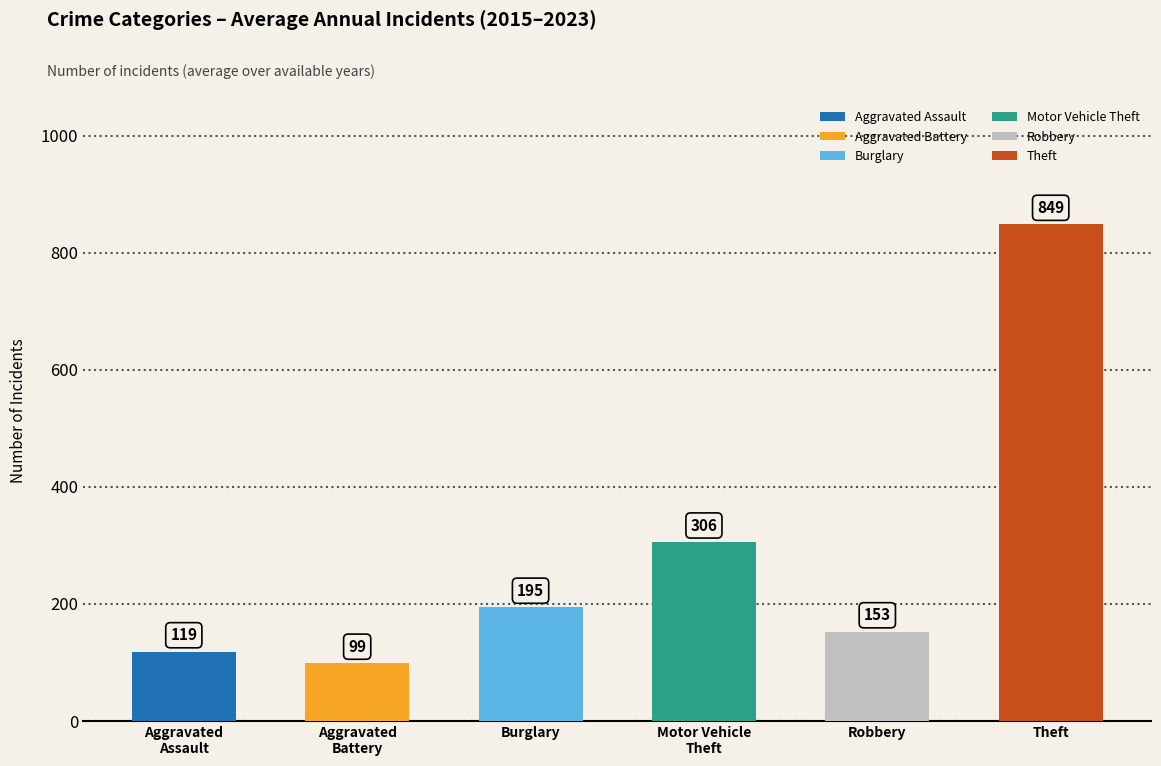

Rank the series by their maximum value, from highest to lowest.

Theft, Motor Vehicle Theft, Burglary, Robbery, Aggravated Assault, Aggravated Battery